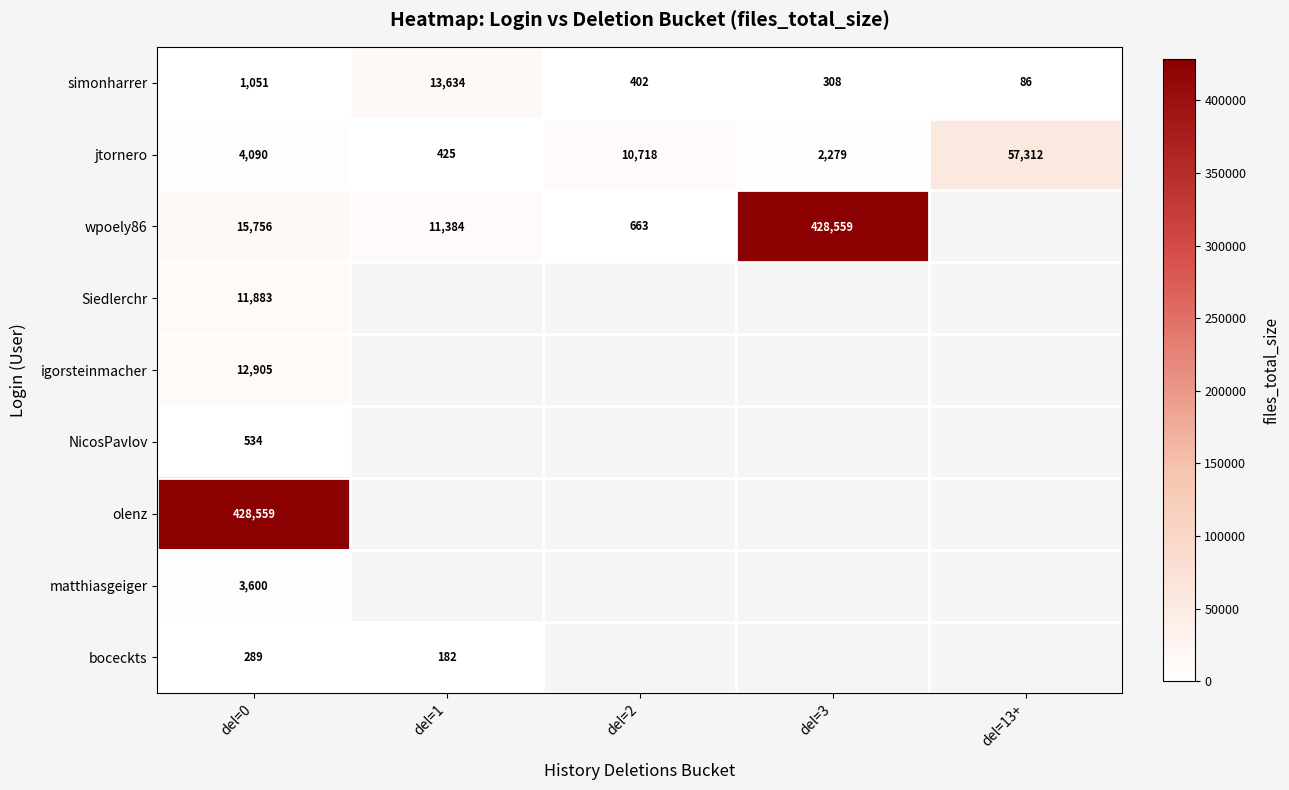

Rank the series at del=0 from lowest to highest value.

boceckts, NicosPavlov, simonharrer, matthiasgeiger, jtornero, Siedlerchr, igorsteinmacher, wpoely86, olenz